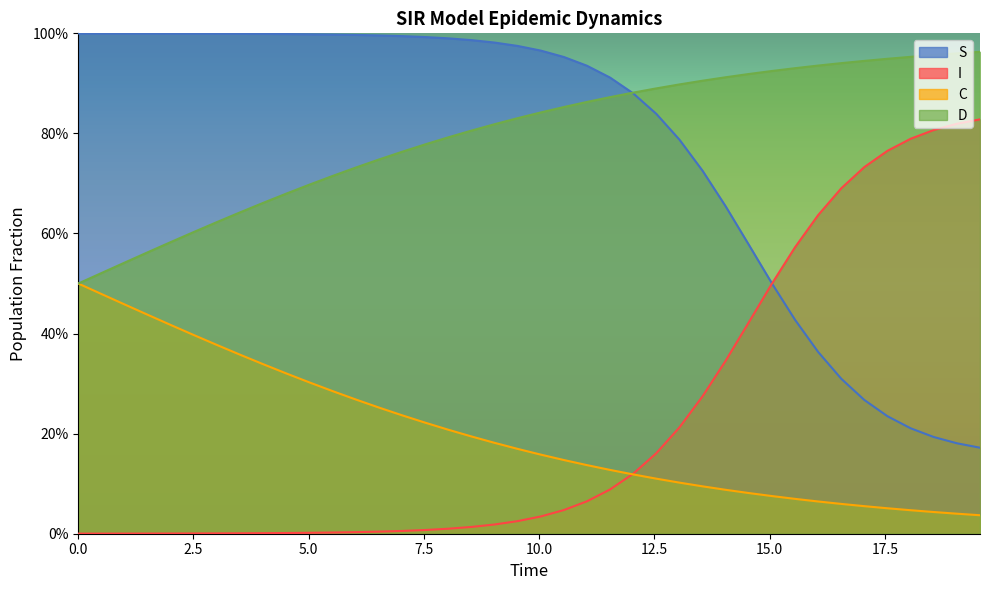

What is the difference between the highest and lowest values at 5.0?

1.0